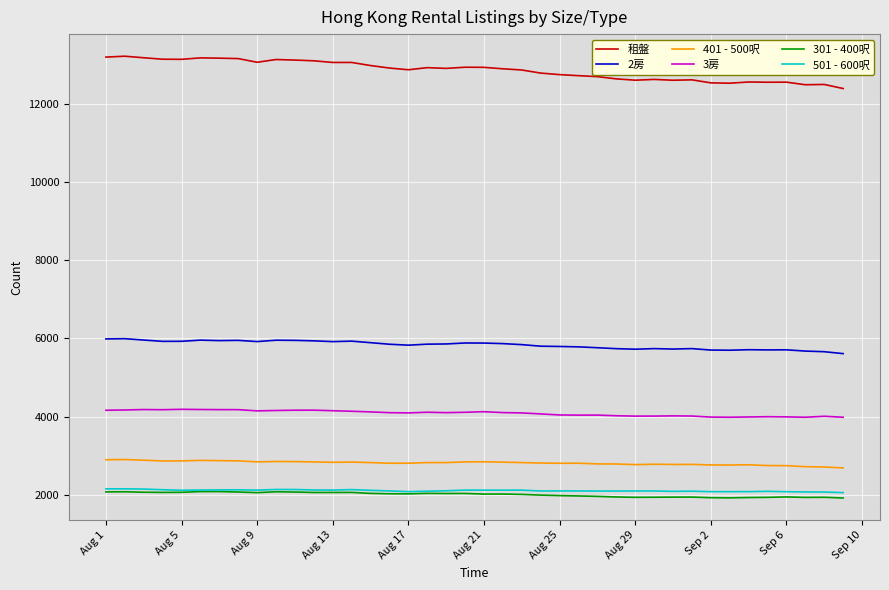

What is the minimum value for 租盤?

12396